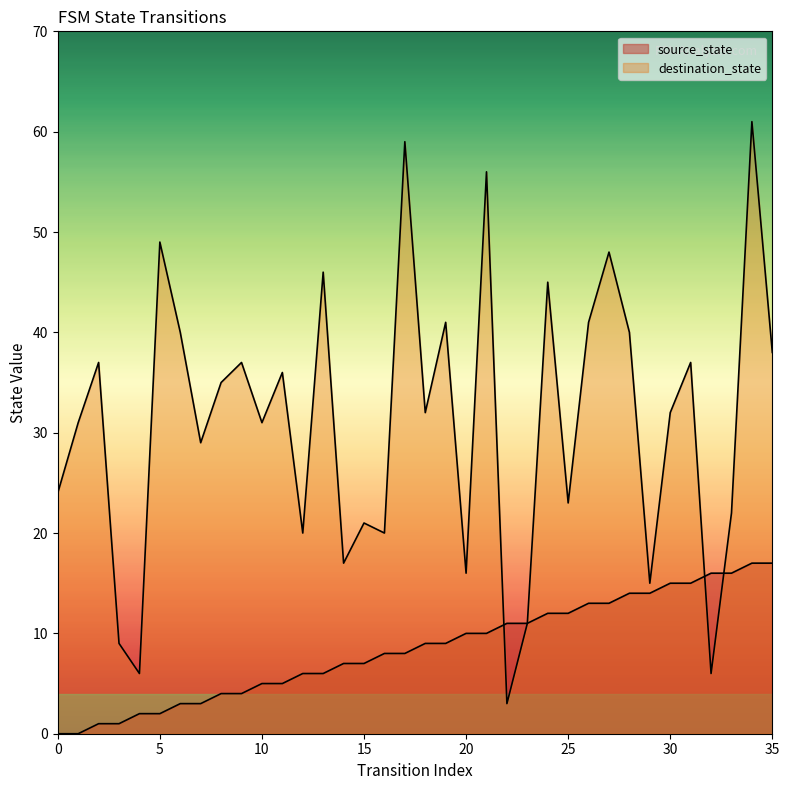

What is the sum of the source_state values at 10 and 20?

15